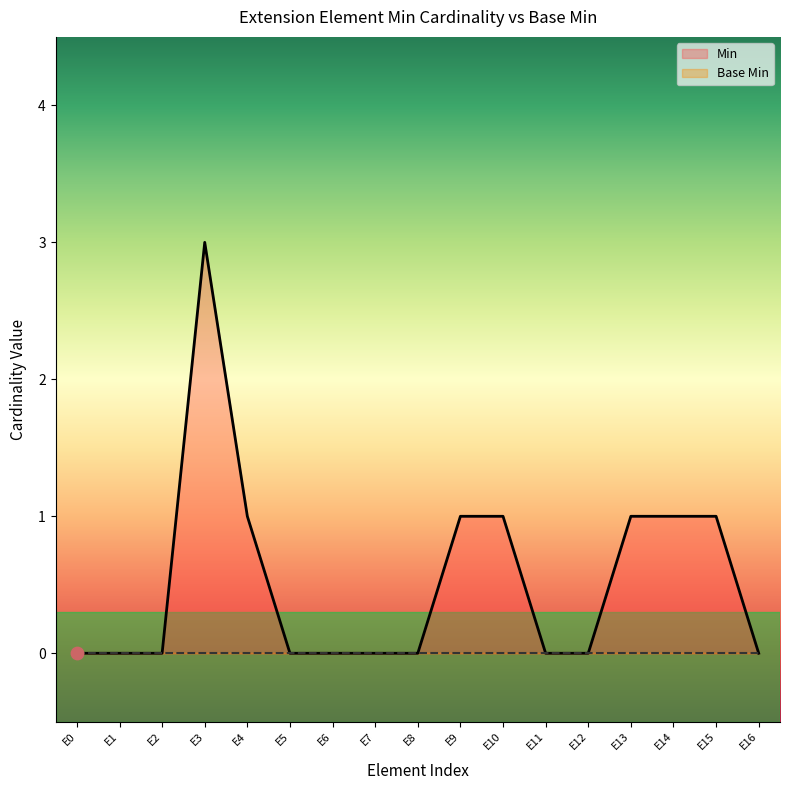

The Min series shows 2 at E8. True or false?

False